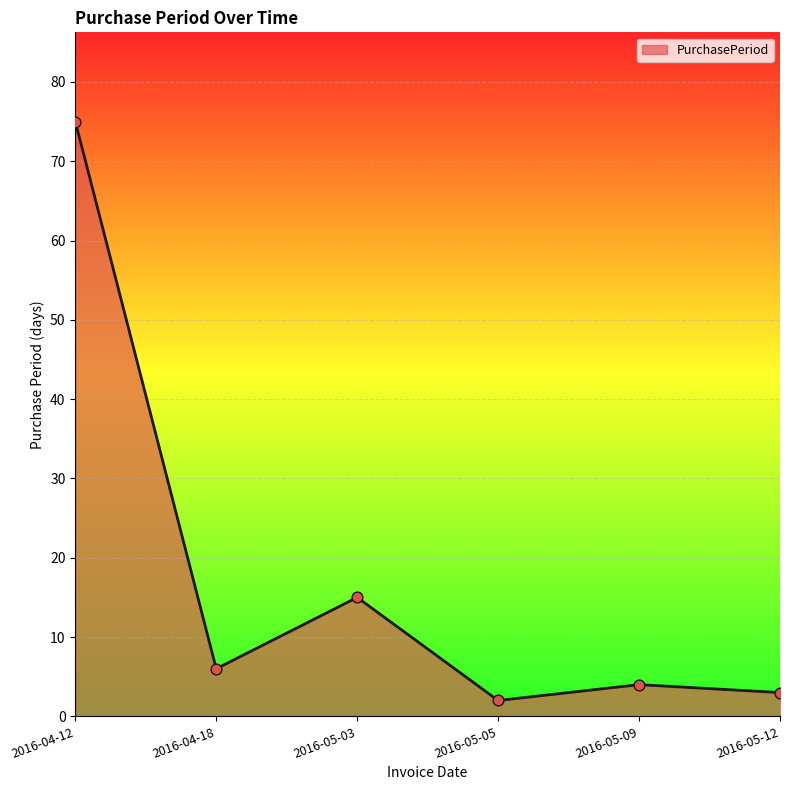

What is the change in value from 2016-05-03 to 2016-05-12?

-12